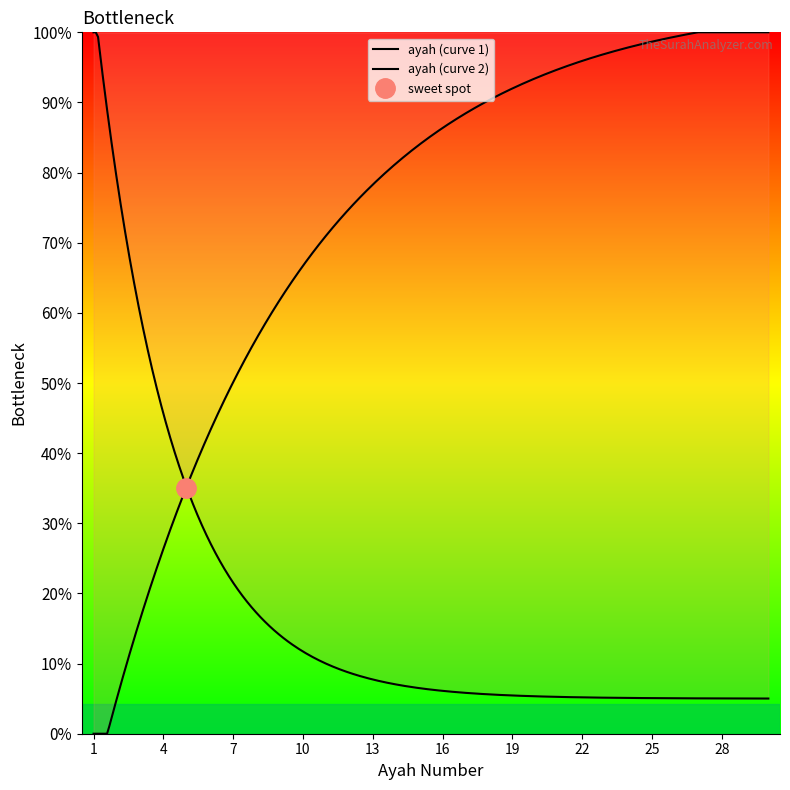

What is the difference between the second highest and minimum values?

28